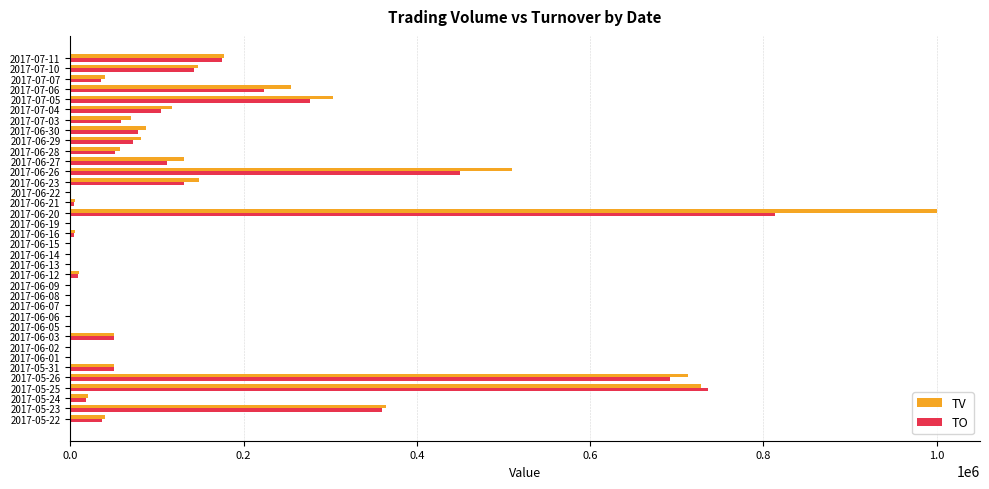

Which series changed the most between 2017-05-26 and 2017-06-20?

TV